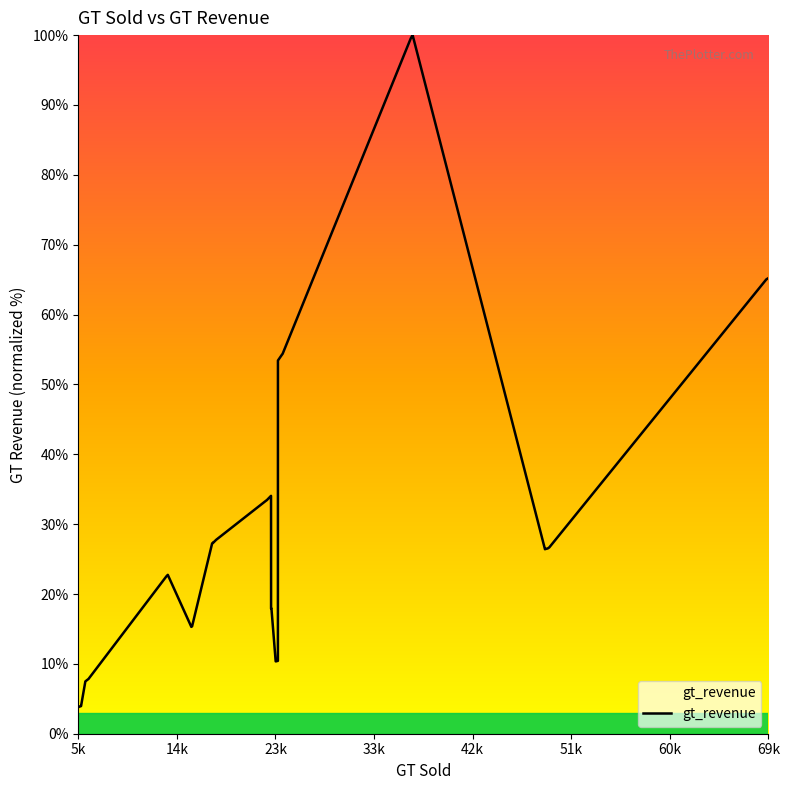

What is the maximum value shown in the chart?

100.0